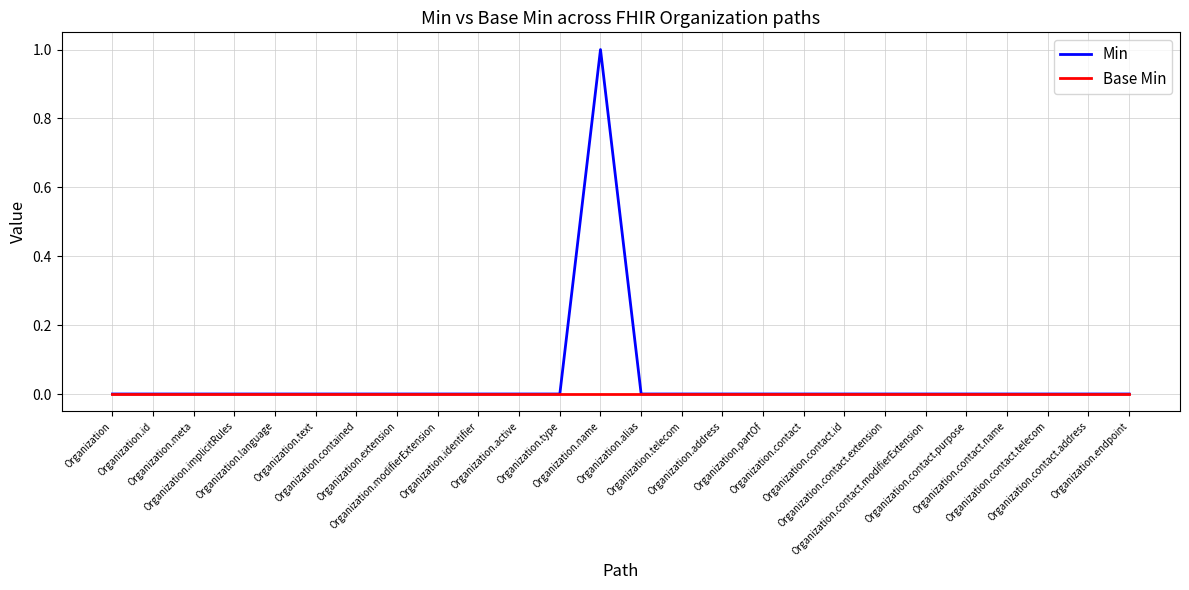

Which series has the widest spread of values?

Min